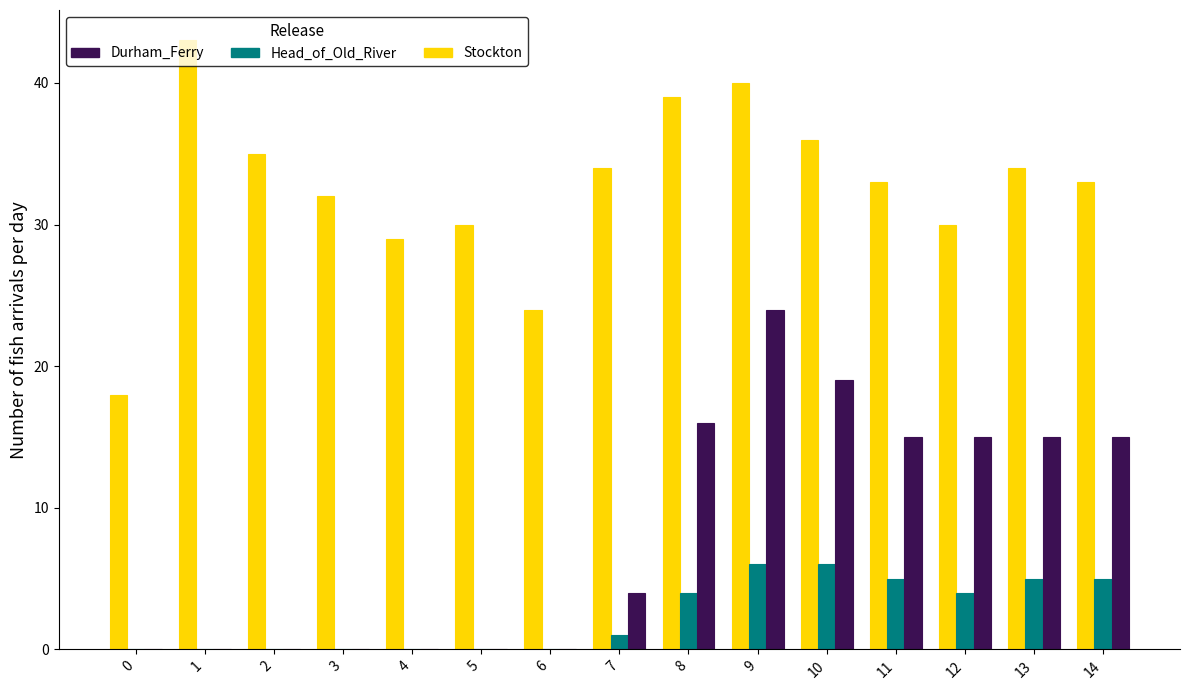

Reading left to right, transcribe all the data shown in this chart.

Stockton: 18	43	35	32	29	30	24	34	39	40	36	33	30	34	33
Head_of_Old_River: 0	0	0	0	0	0	0	1	4	6	6	5	4	5	5
Durham_Ferry: 0	0	0	0	0	0	0	4	16	24	19	15	15	15	15